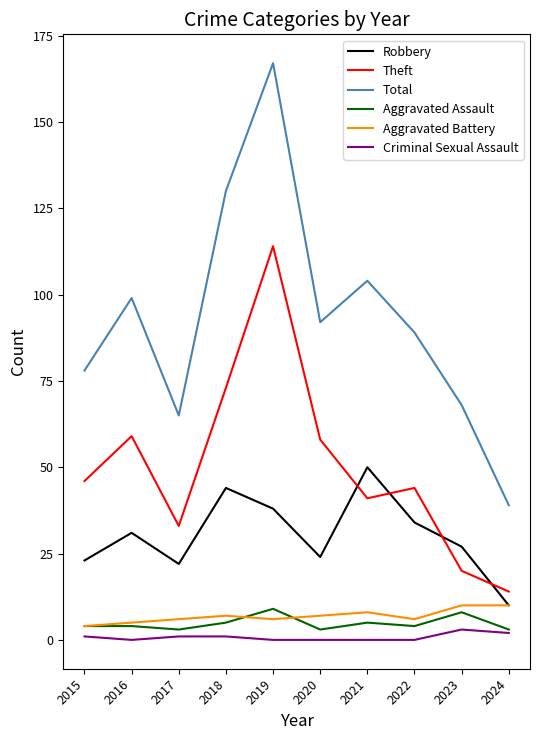

True or false: Total and Aggravated Assault cross at least once.

False